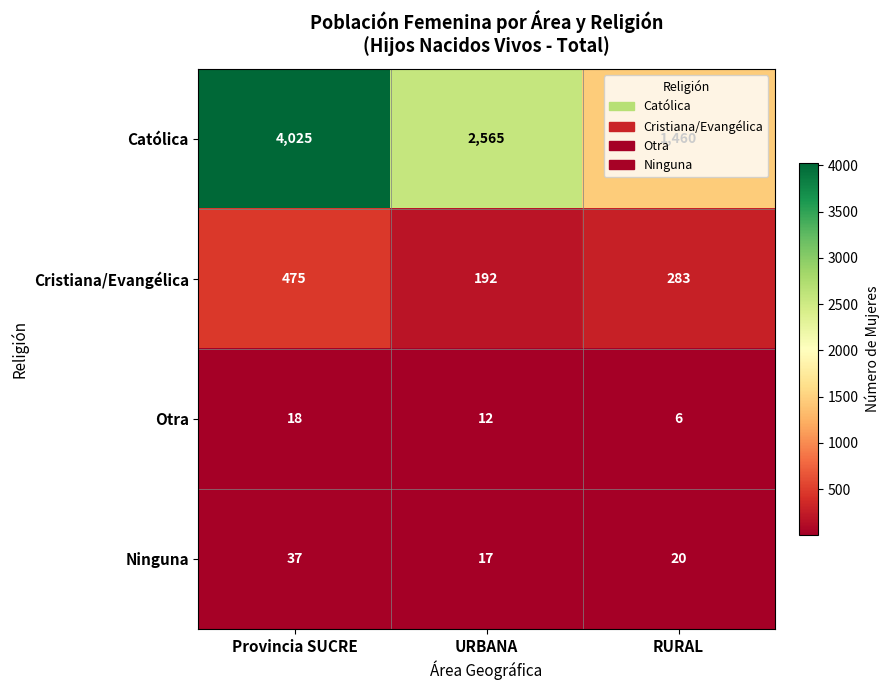

At which category is the sum across all series the highest?

Provincia SUCRE